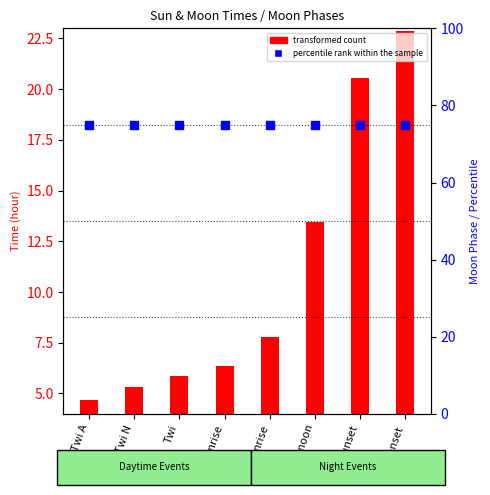

Which series has the largest total across all categories?

percentile rank within the sample